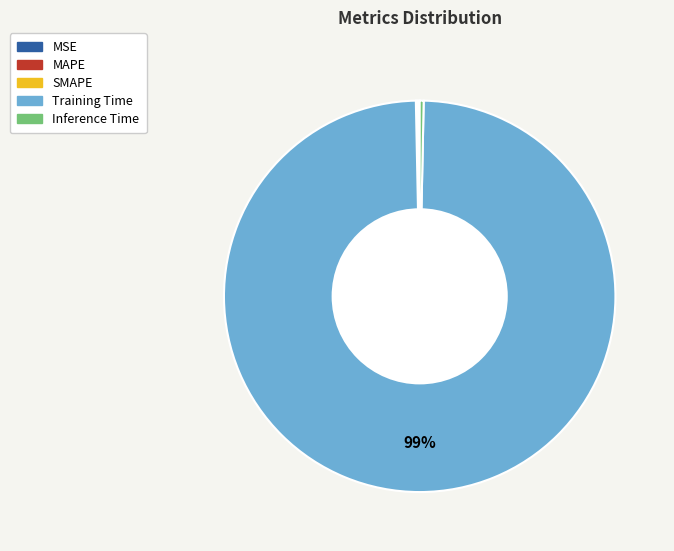

To the nearest percent, what is the average slice percentage?

20%